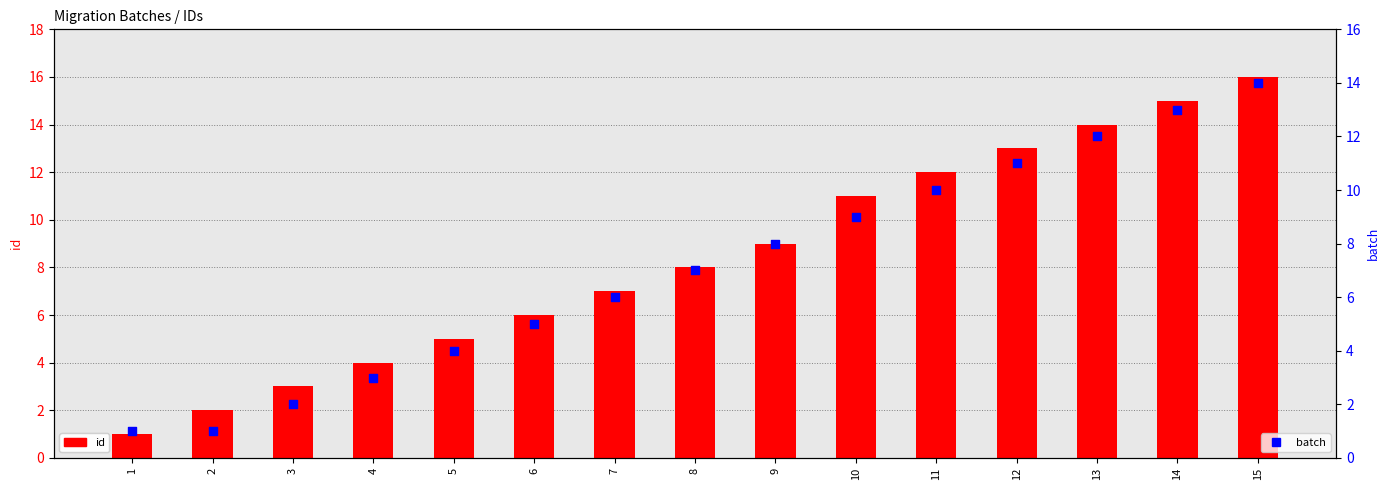

What are all the series names shown in the legend?

id, batch